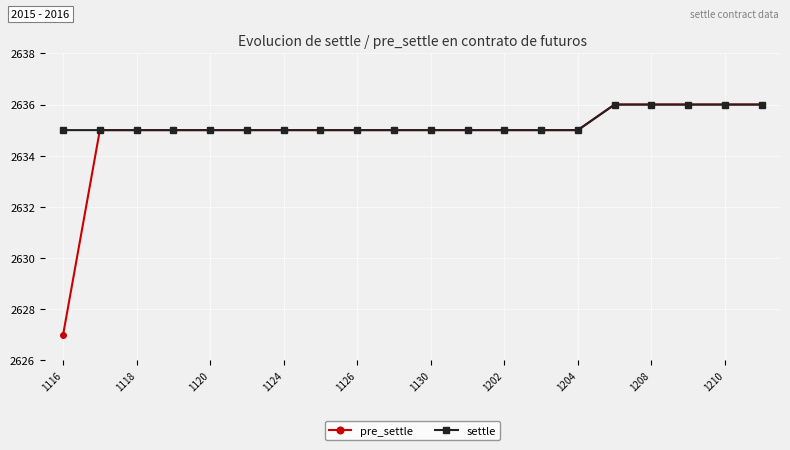

What is the value of the pre_settle point at the 19th from the left?

2636